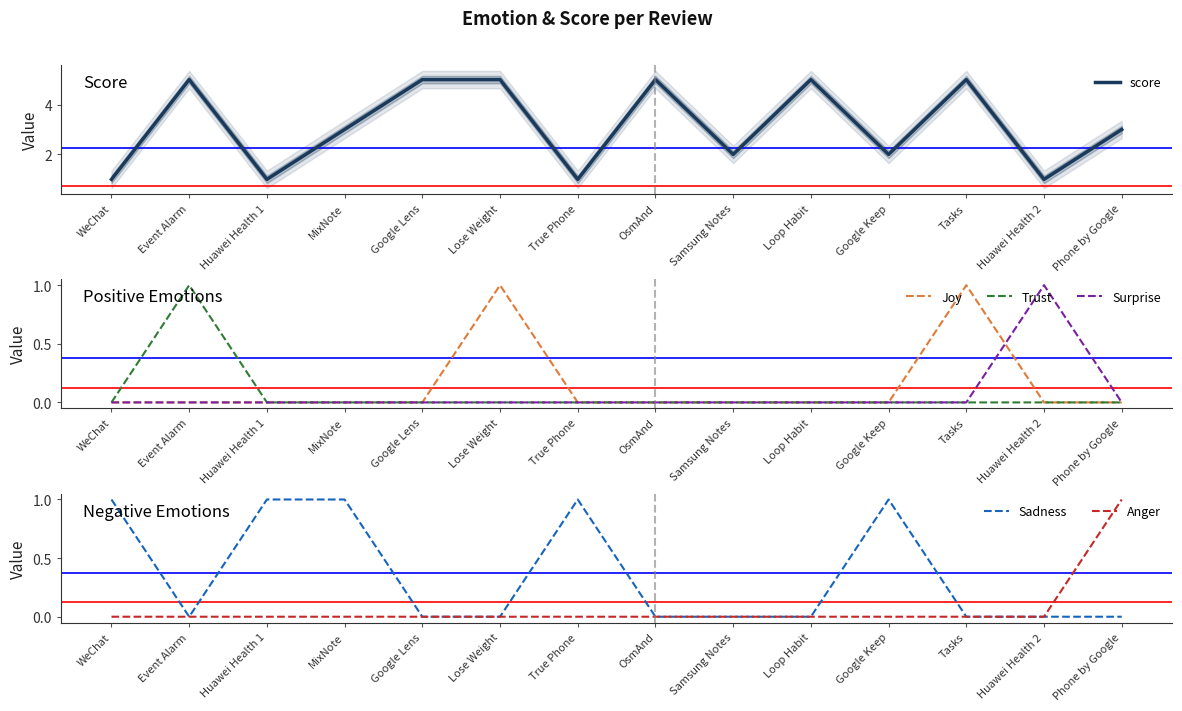

Rank the categories by Anger value from highest to lowest.

Phone by Google, WeChat, Event Alarm, Huawei Health 1, MixNote, Google Lens, Lose Weight, True Phone, OsmAnd, Samsung Notes, Loop Habit, Google Keep, Tasks, Huawei Health 2